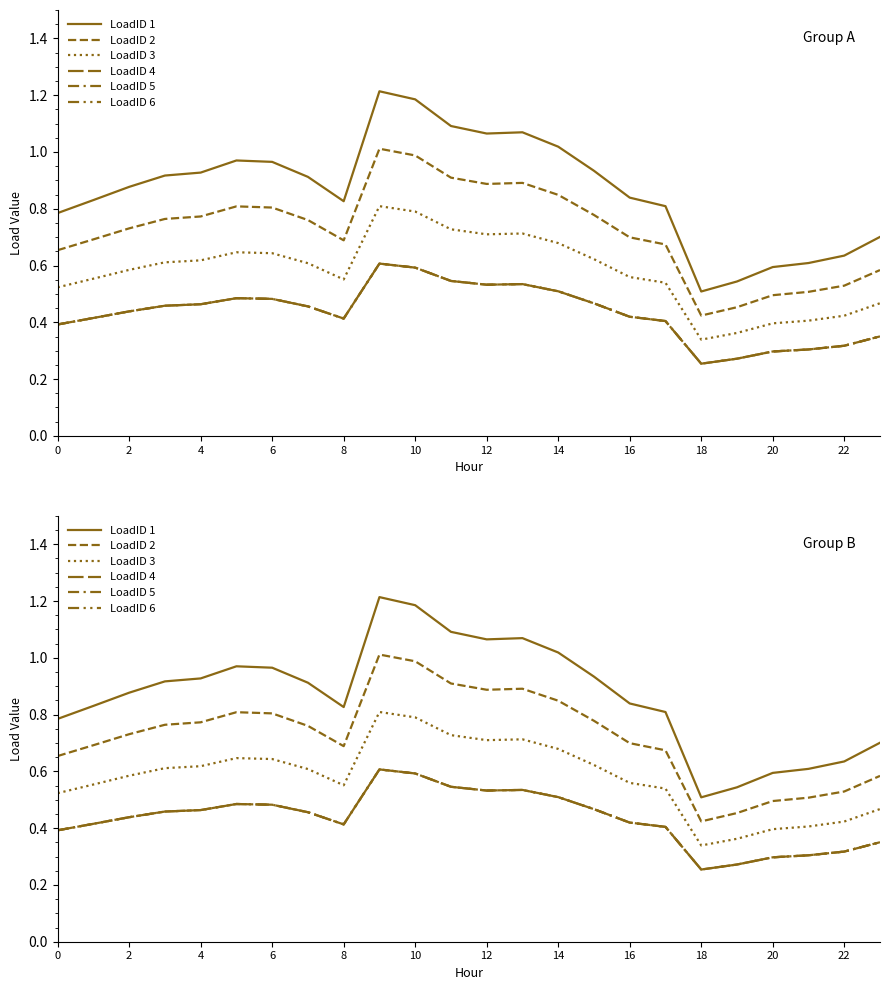

True or false: LoadID 4 and LoadID 3 cross at least once.

False